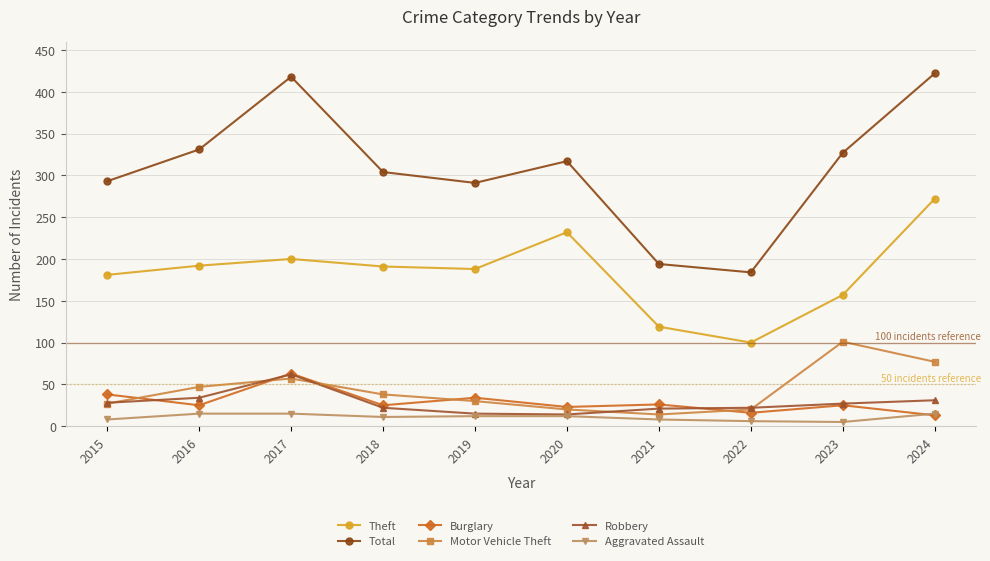

Is the value of Robbery at 2022 greater than the value of Aggravated Assault at 2023?

Yes